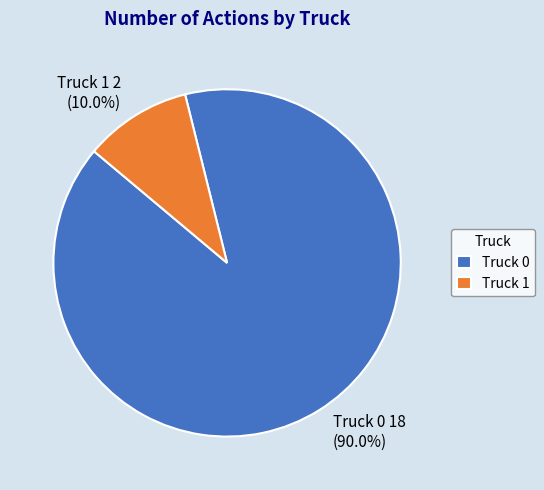

Combined, what portion of the pie is Truck 1 and Truck 0?

100.0%